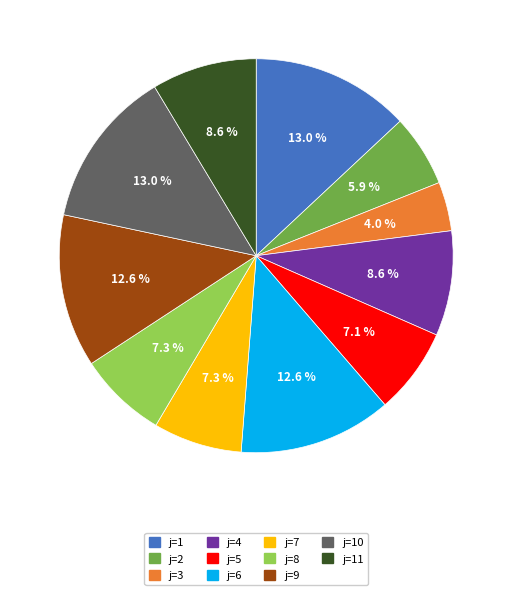

How many segments does this pie chart have?

11